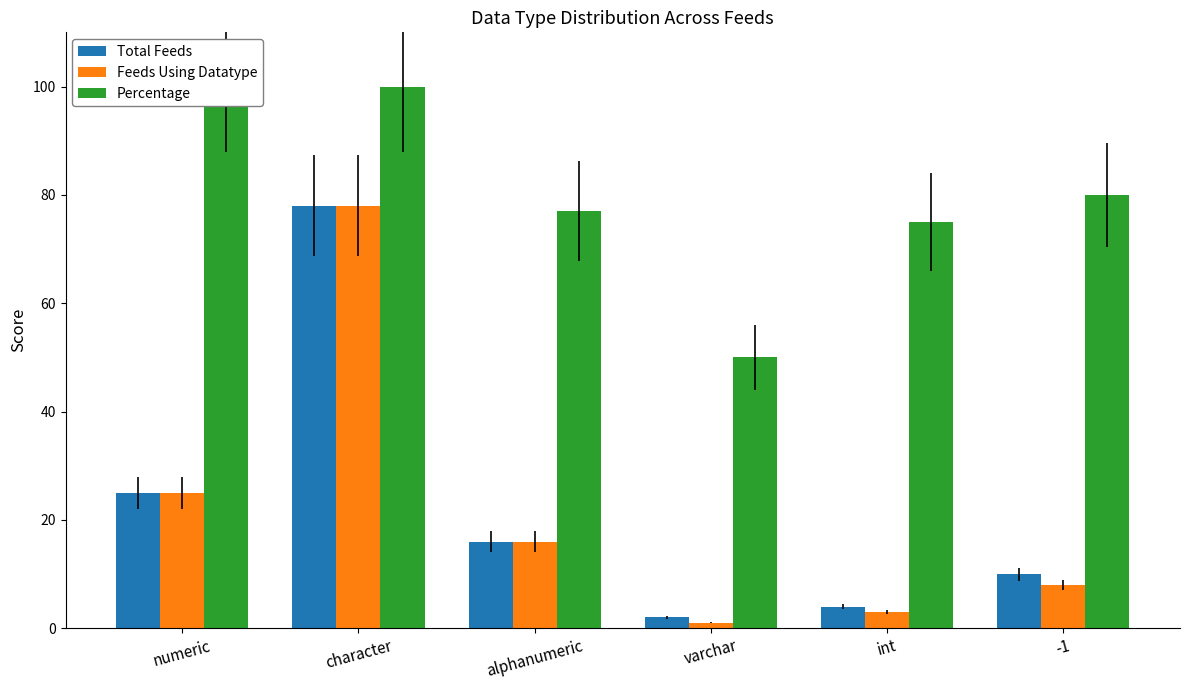

How many data points does each series have?

6